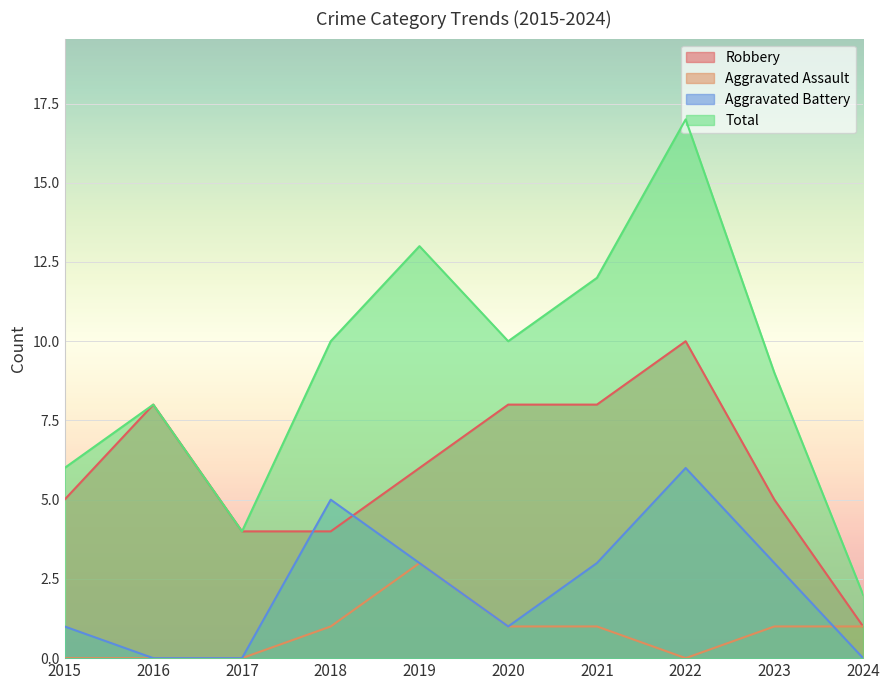

Reading left to right, what are all the values shown in this chart?

Robbery: 2015=5	2016=8	2017=4	2018=4	2019=6	2020=8	2021=8	2022=10	2023=5	2024=1
Aggravated Assault: 2015=0	2016=0	2017=0	2018=1	2019=3	2020=1	2021=1	2022=0	2023=1	2024=1
Aggravated Battery: 2015=1	2016=0	2017=0	2018=5	2019=3	2020=1	2021=3	2022=6	2023=3	2024=0
Total: 2015=6	2016=8	2017=4	2018=10	2019=13	2020=10	2021=12	2022=17	2023=9	2024=2